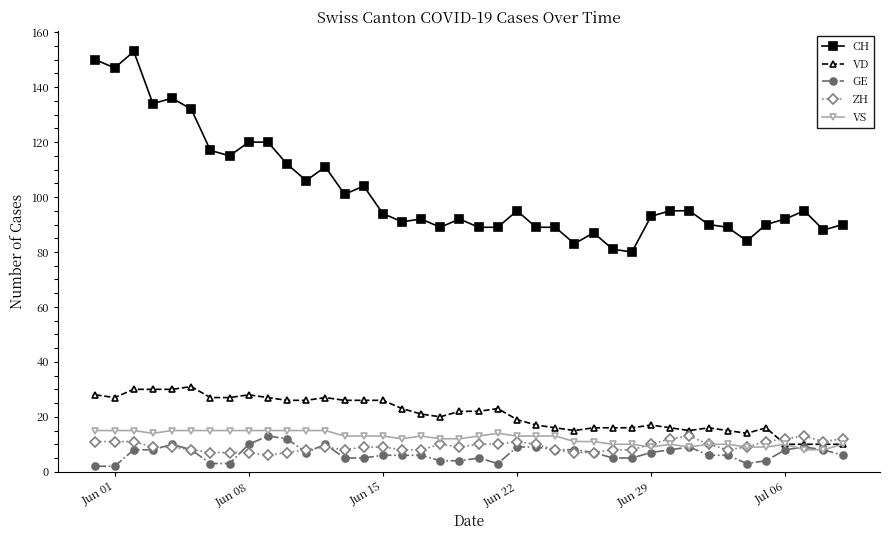

What is the maximum value for CH?

153